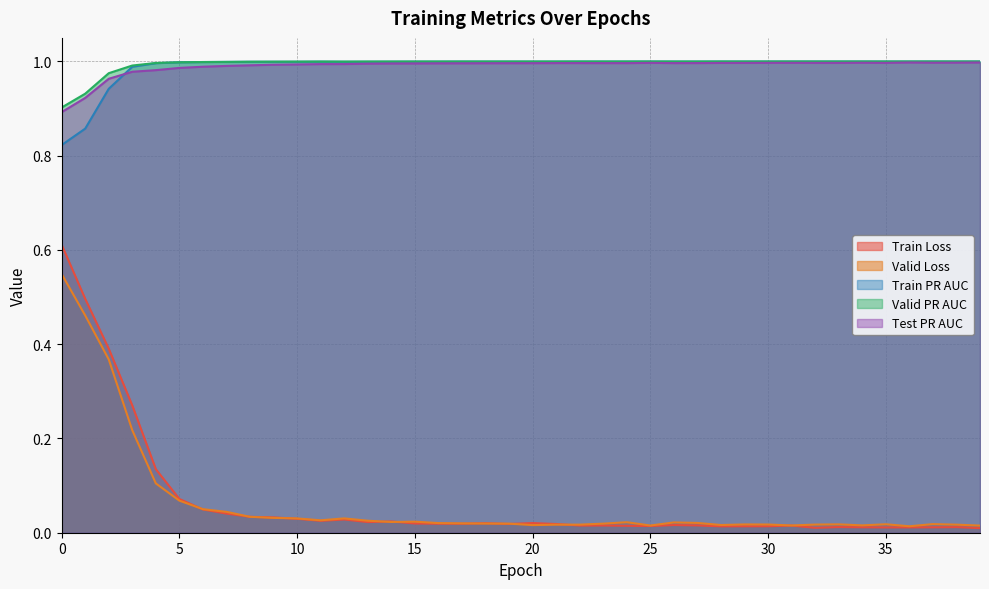

How many data points does each series have?

40